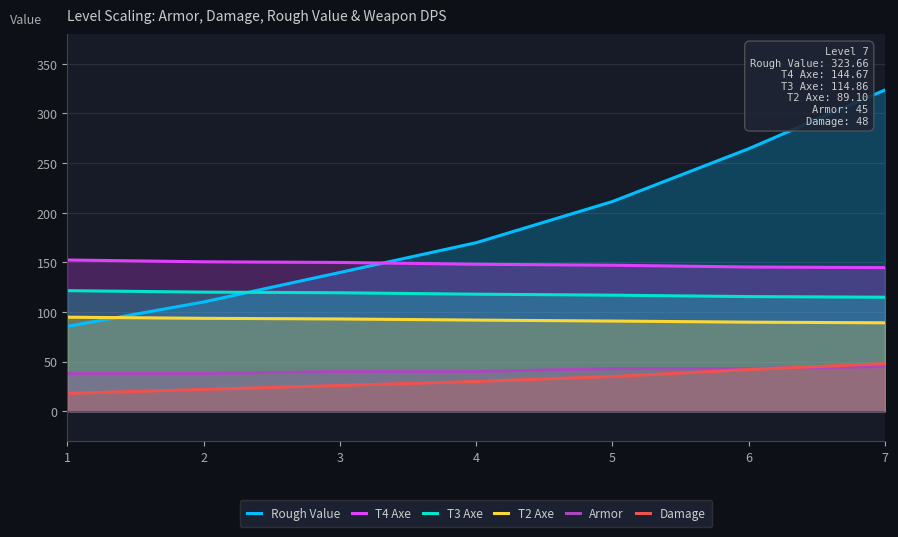

What is the approximate value of T2 Axe at 2?

93.6